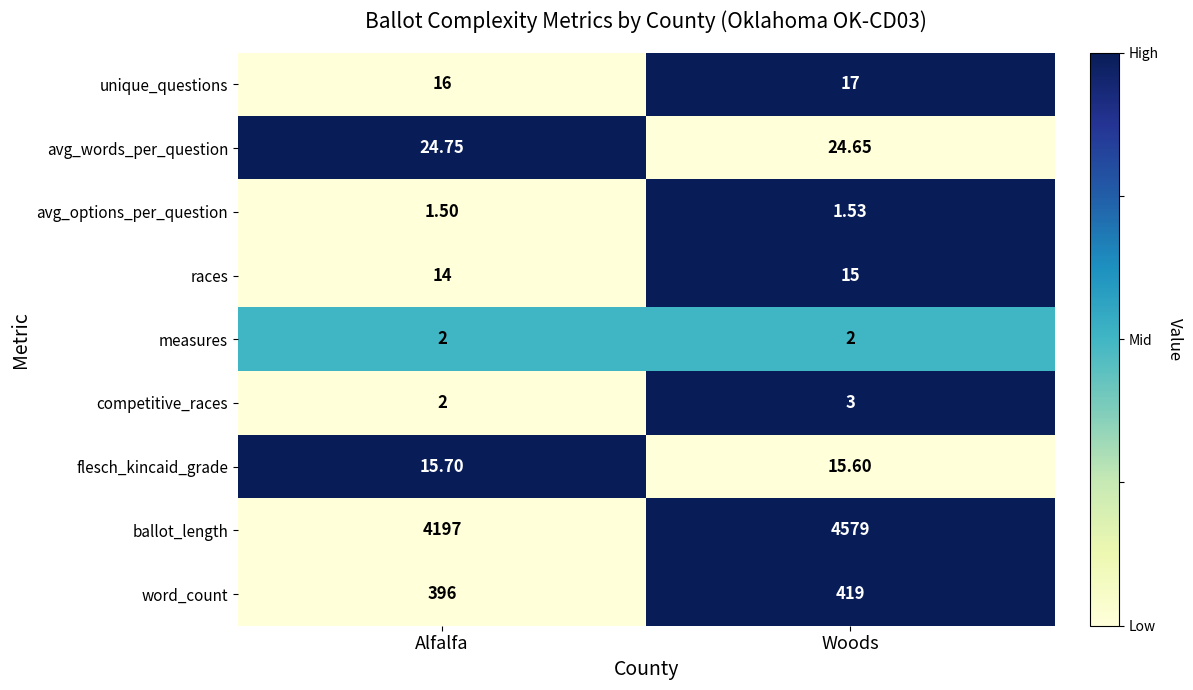

Which category has the highest value across all series?

Woods